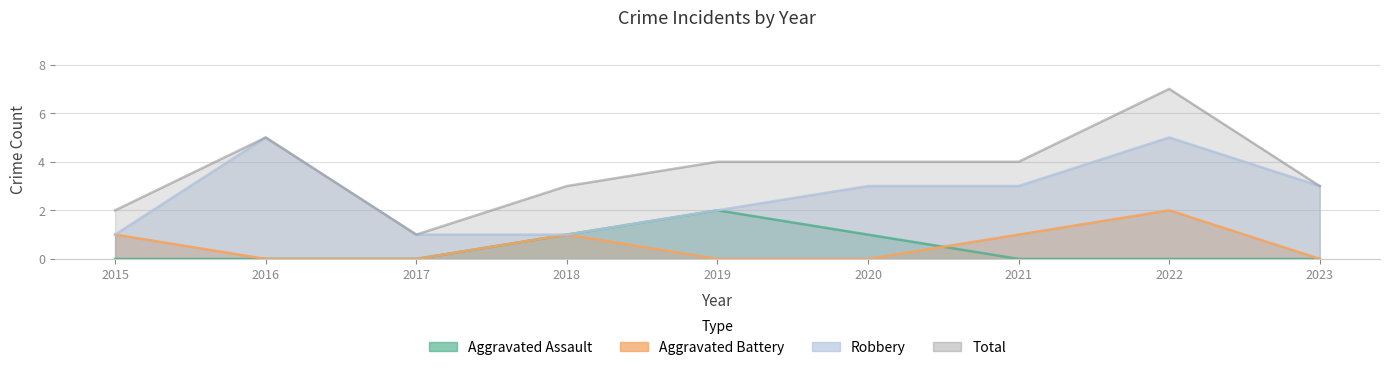

How many lines are shown in the chart?

4